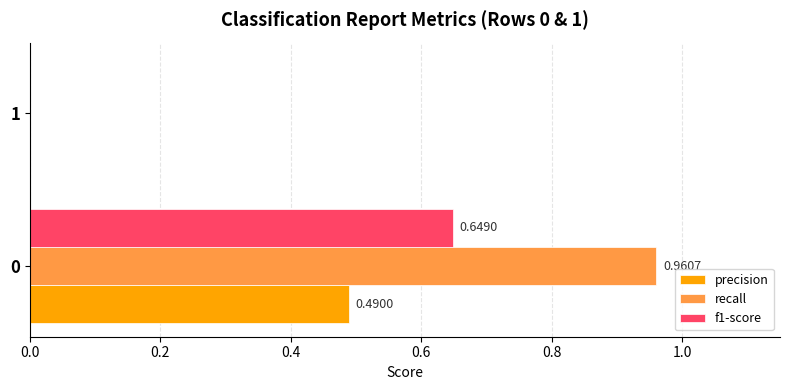

Which series changed the most between 0 and 1?

recall